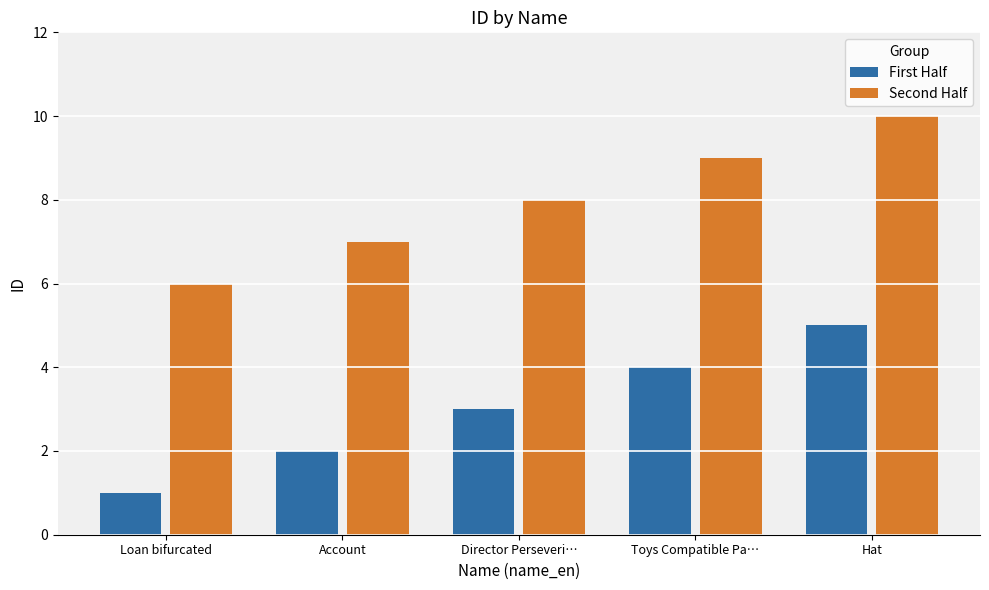

What is the total value across all series at Account?

9